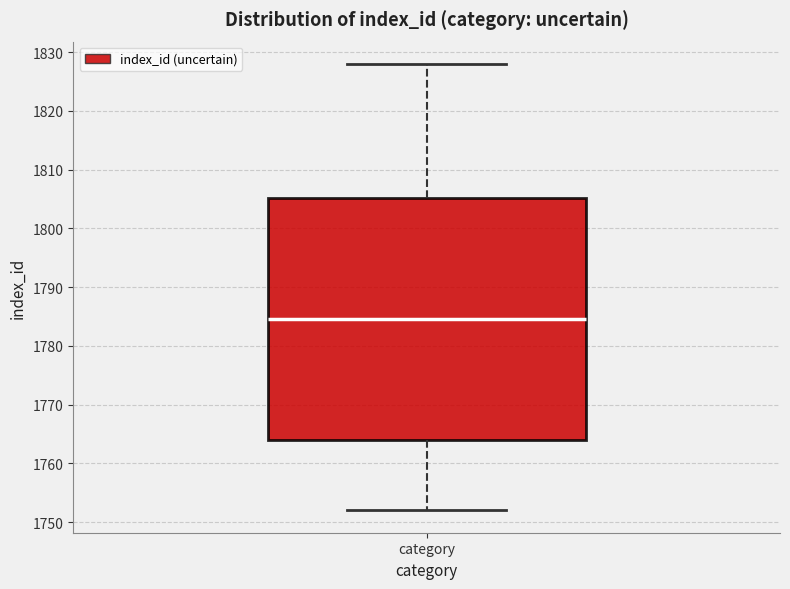

Read this box plot against the y-axis: the position of the median line, the range covered by the box, and the ends of both whiskers. The values are not printed on the chart, so give them approximately, as read against the axis.

median 1785, box 1764 to 1805, whiskers 1752 to 1828